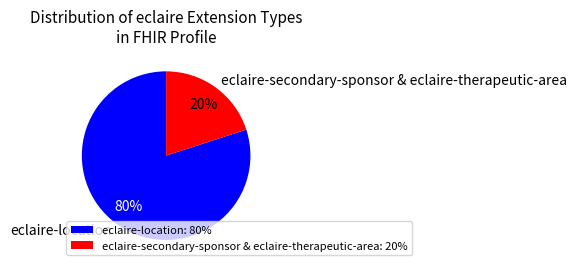

How many segments does this pie chart have?

2